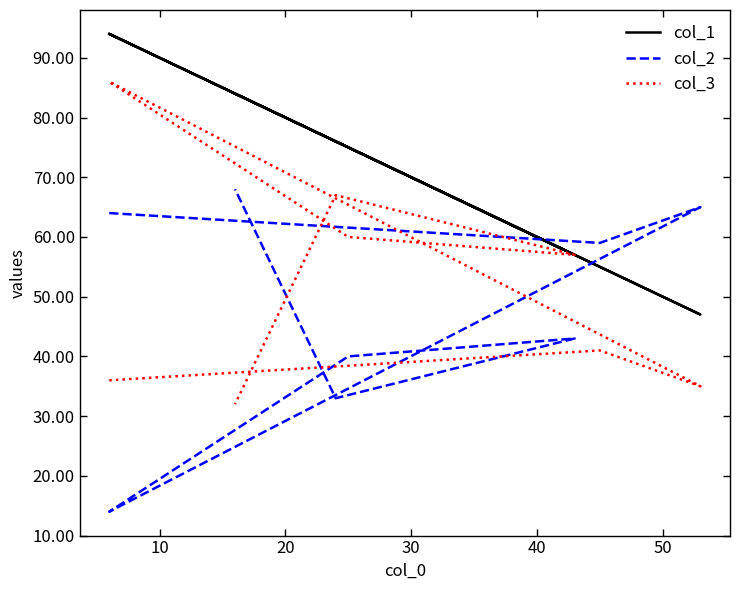

The col_1 series shows 128 at 7. True or false?

False